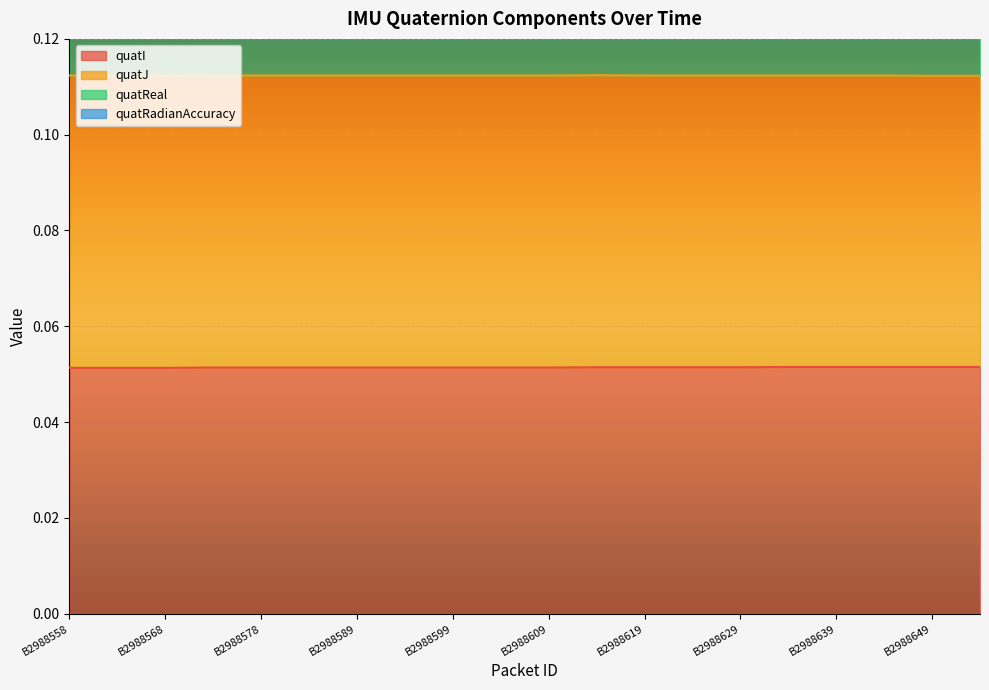

Which series has the largest total across all categories?

quatReal